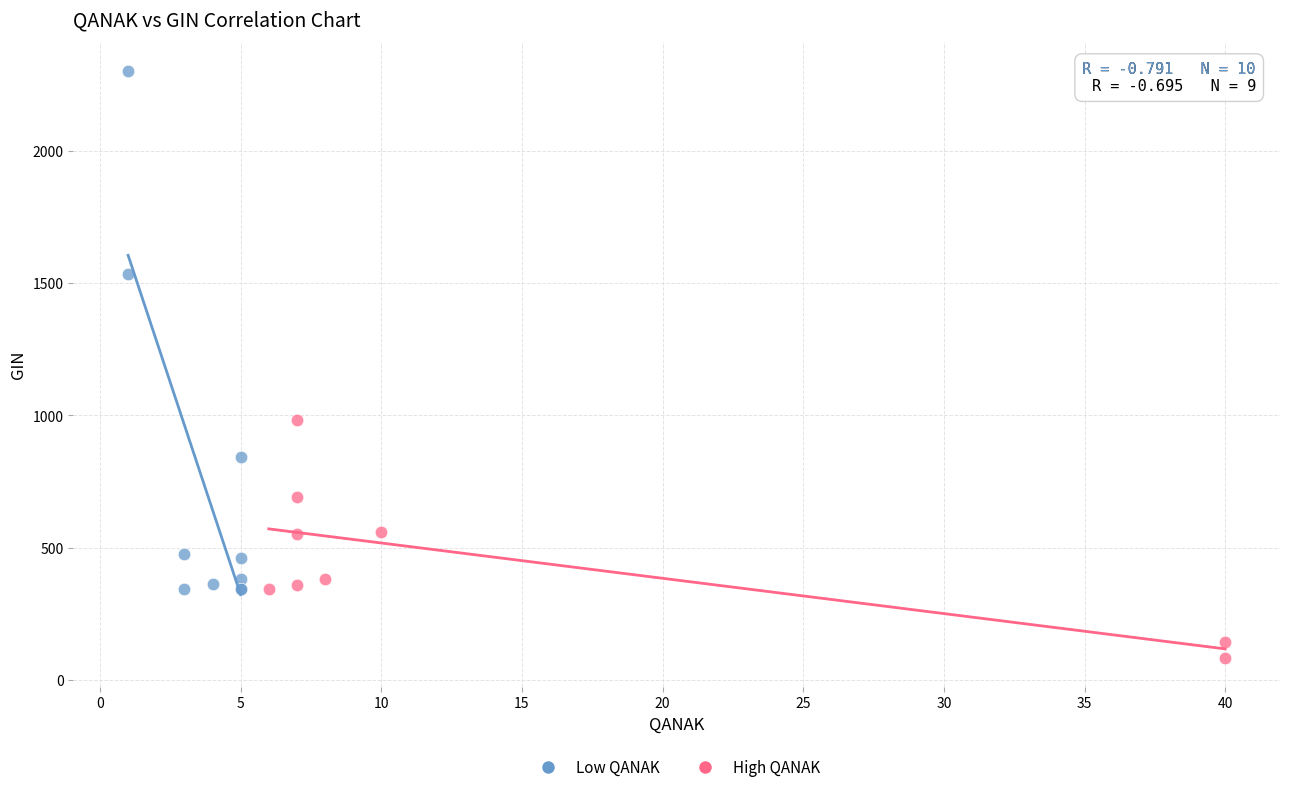

What are all the series names shown in the legend?

Low QANAK, High QANAK